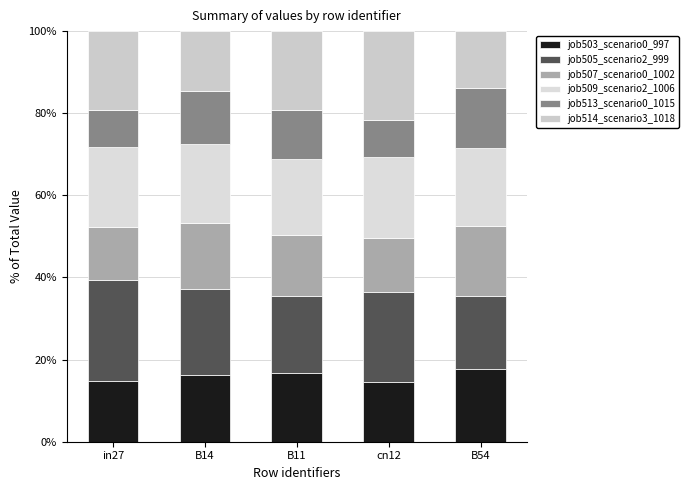

Which series has the largest range (max minus min)?

job514_scenario3_1018